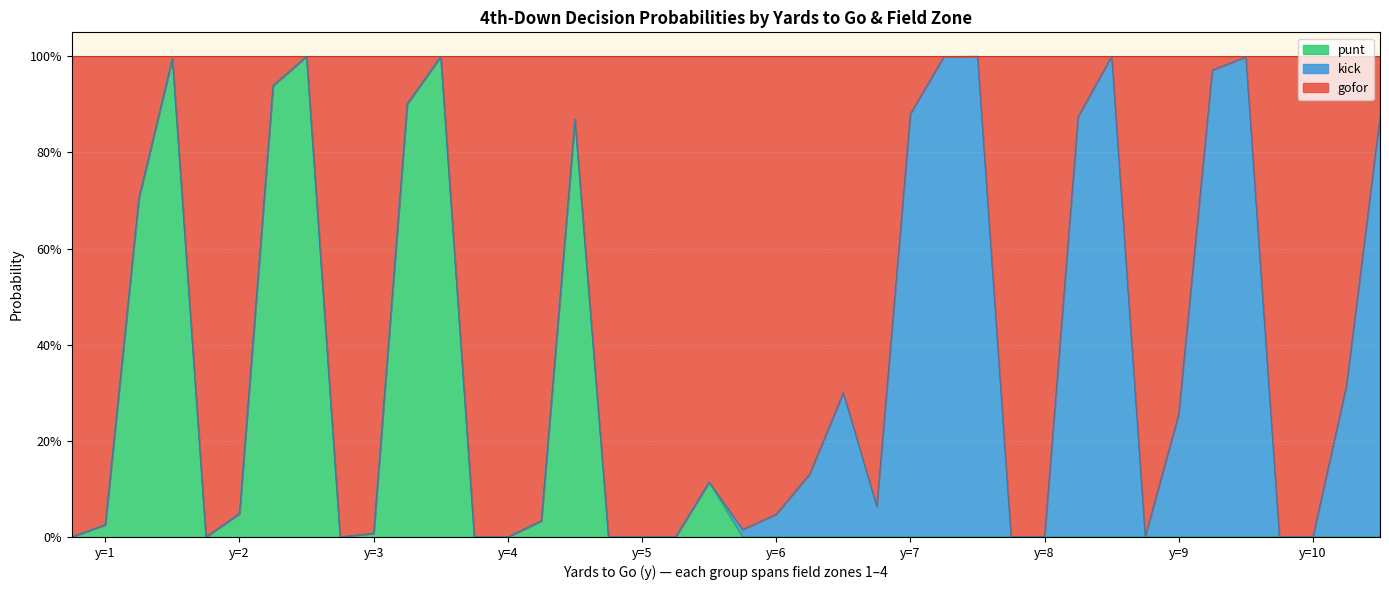

How many positive values does the gofor series have?

30